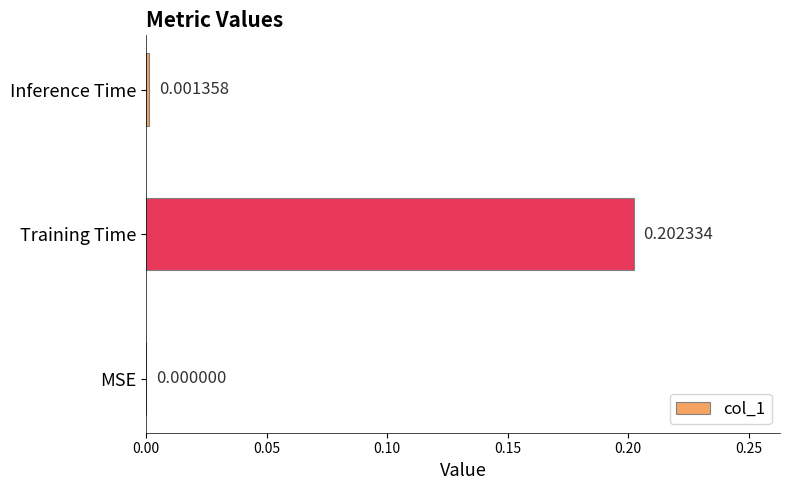

Which category has the highest value across all series?

Training Time